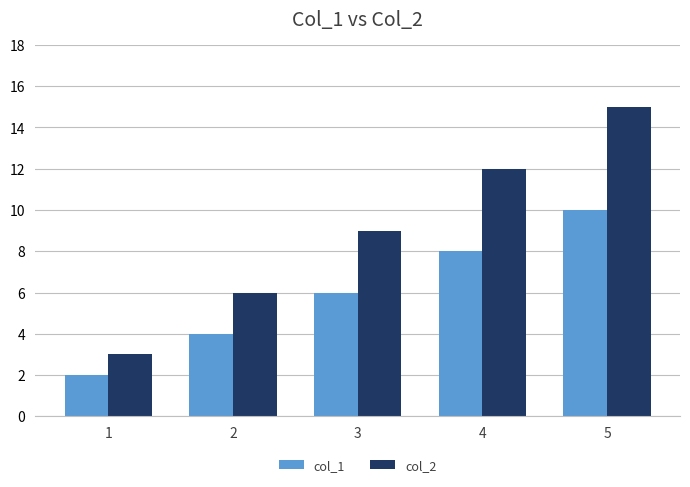

What is the maximum value shown in the chart?

15